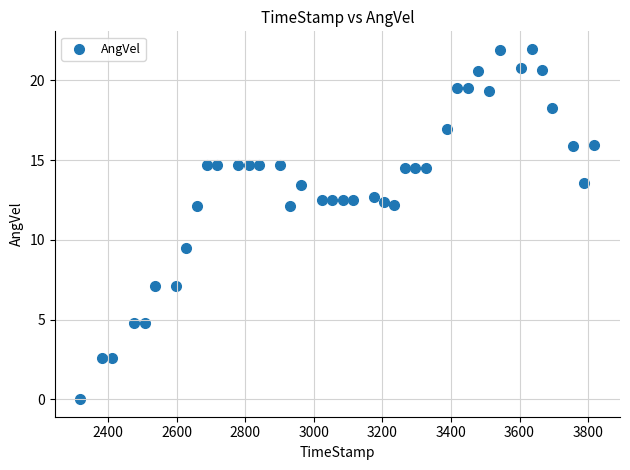

What Y value in the scatter plot is closest to 10?

9.5